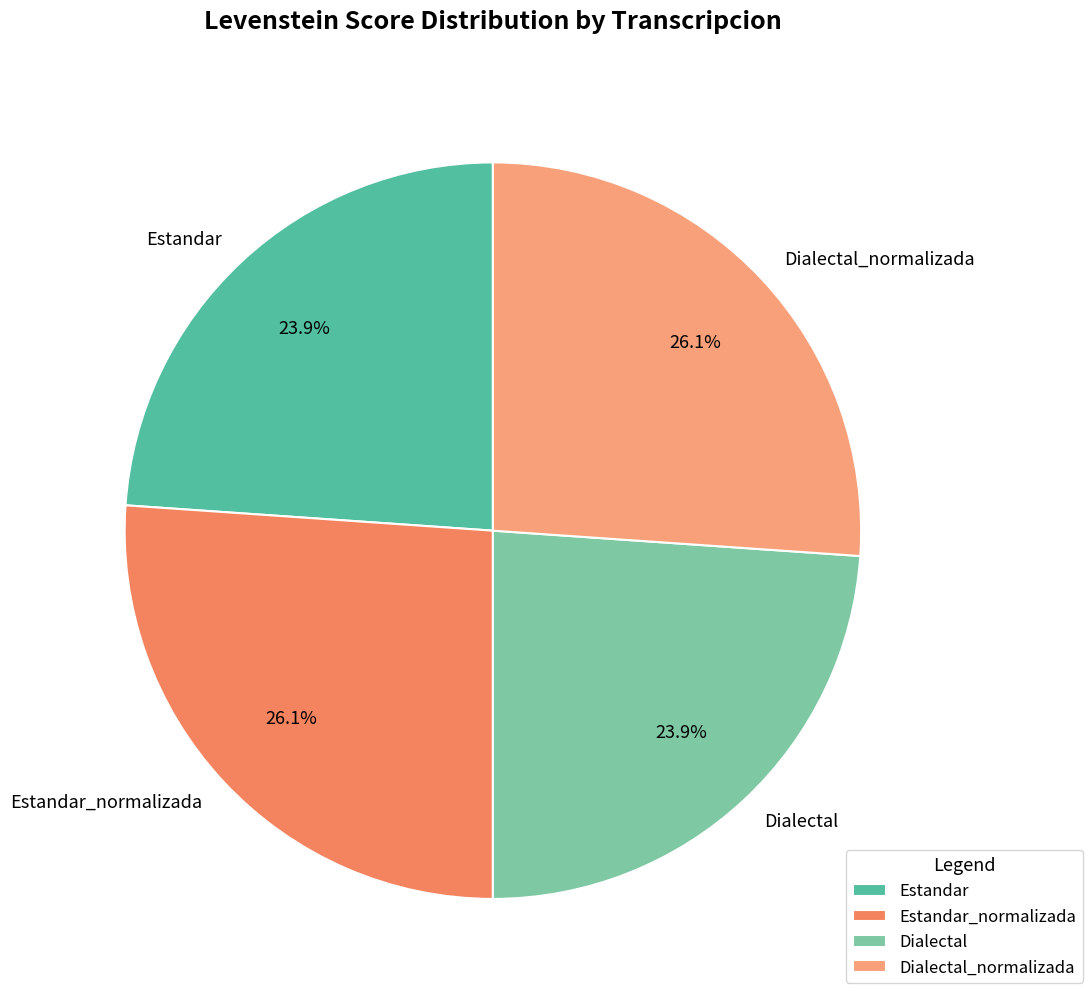

Which has a higher value, Dialectal_normalizada or Dialectal?

Dialectal_normalizada